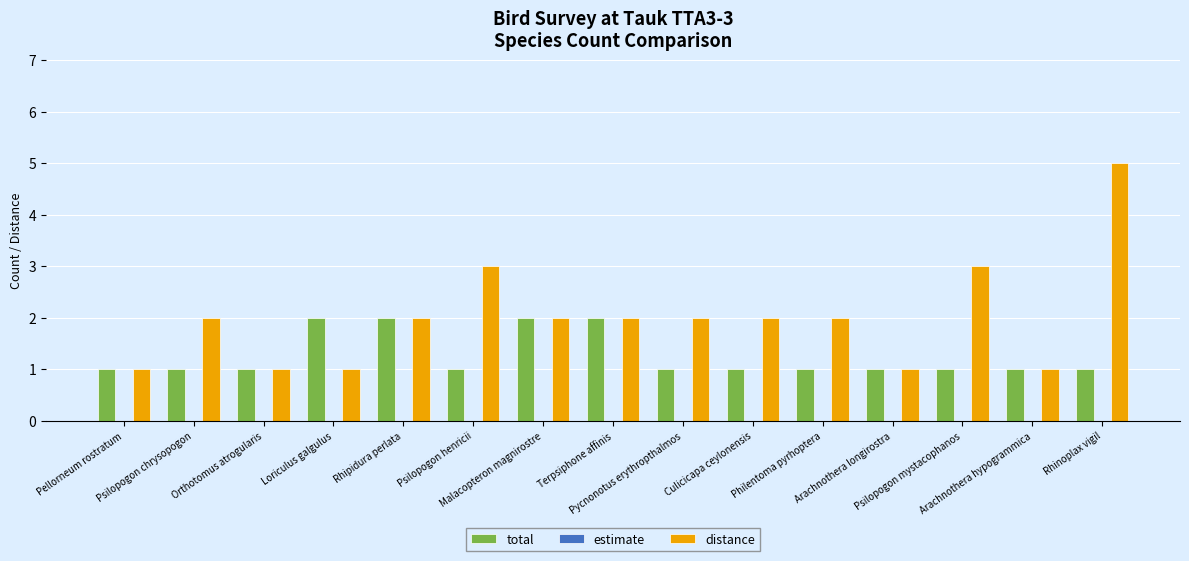

The value of distance at Arachnothera hypogrammica is 1. True or false?

True